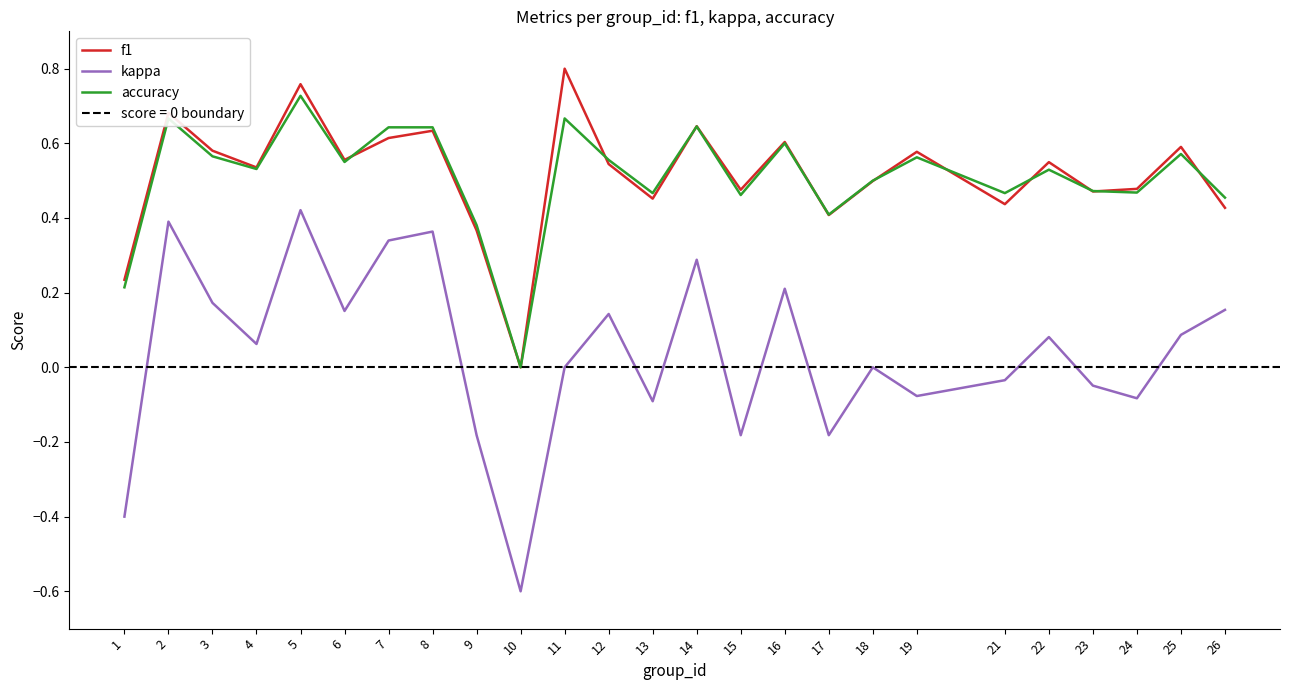

Which category has the highest value in the kappa series?

5